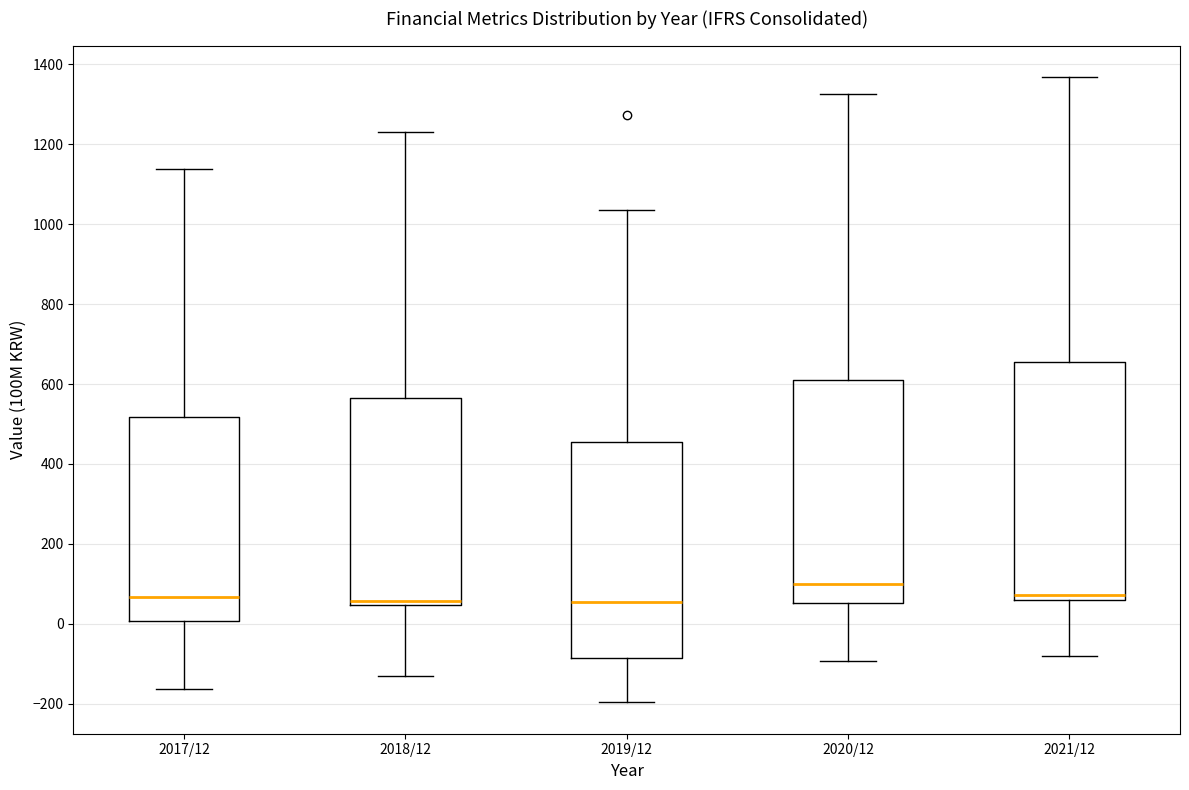

Which box has the highest median line?

2020/12